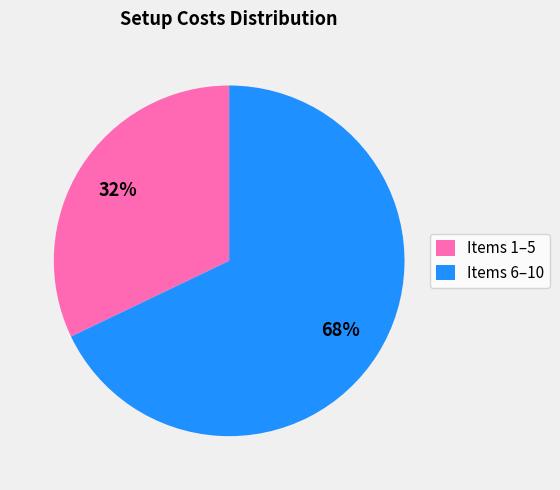

Which has a higher value, Items 6–10 or Items 1–5?

Items 6–10